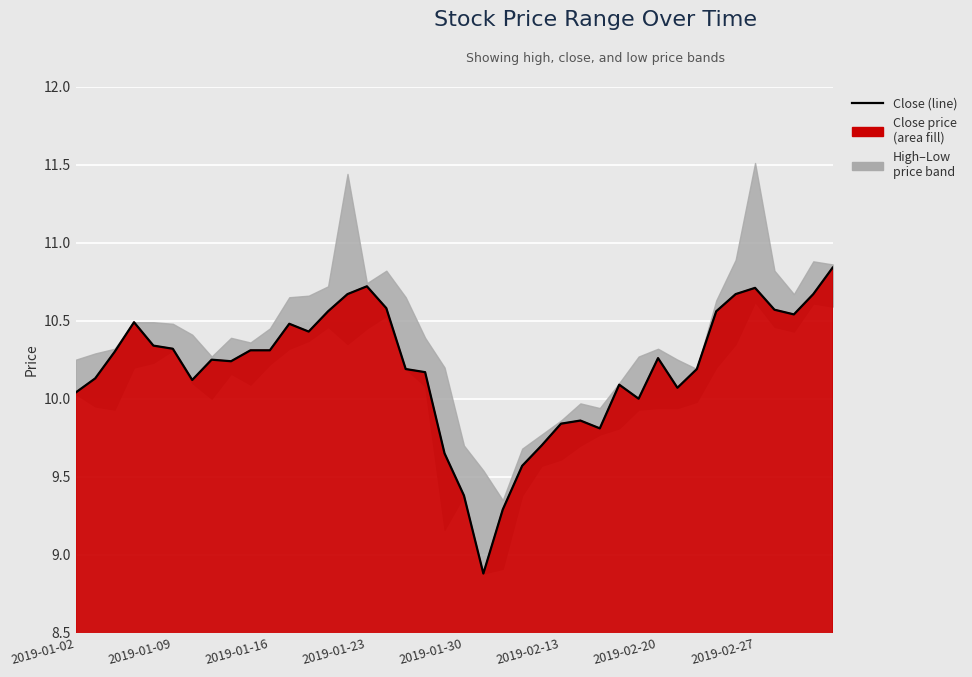

True or false: there are more than 2 points higher than both neighbors.

True